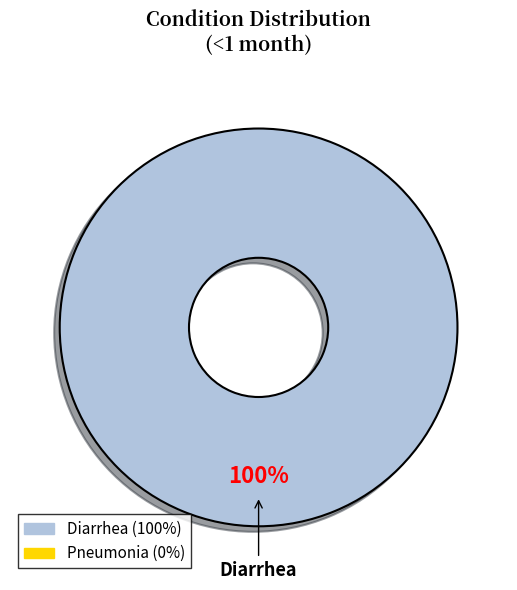

Rank the categories by value from lowest to highest.

Diarrhea